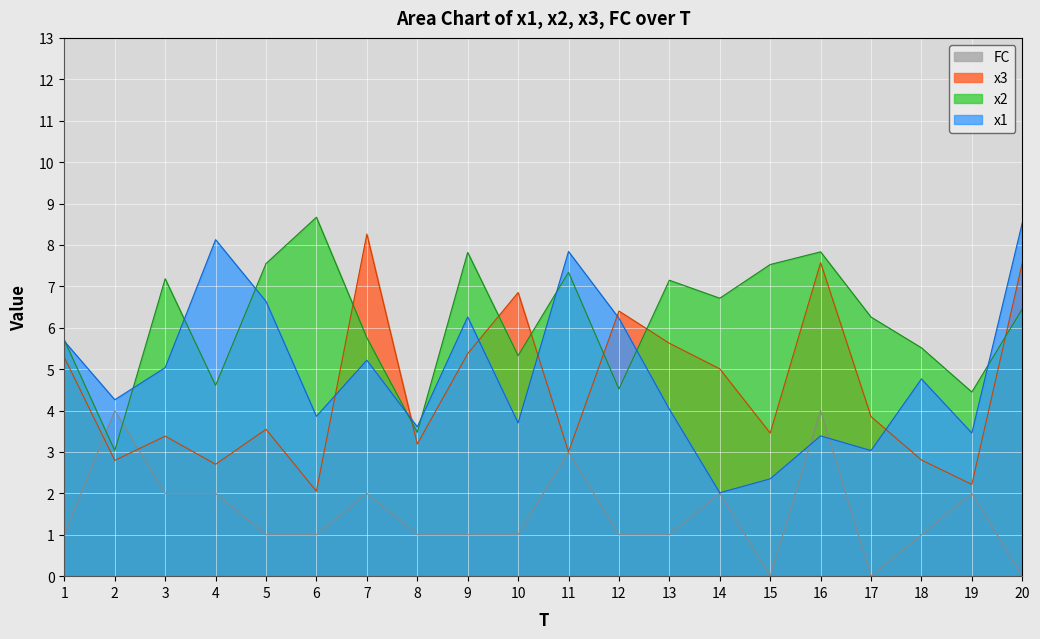

What is the difference between the maximum and minimum values in the x1 series?

6.5